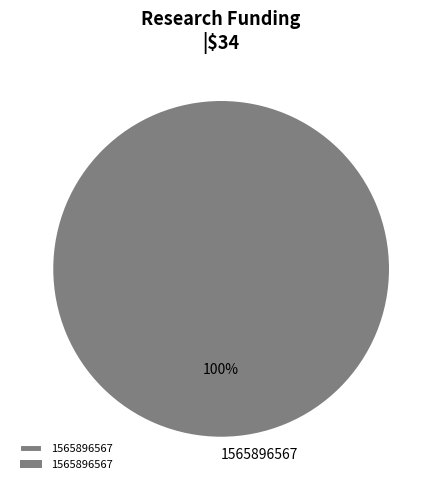

Count the number of slices in the pie.

1